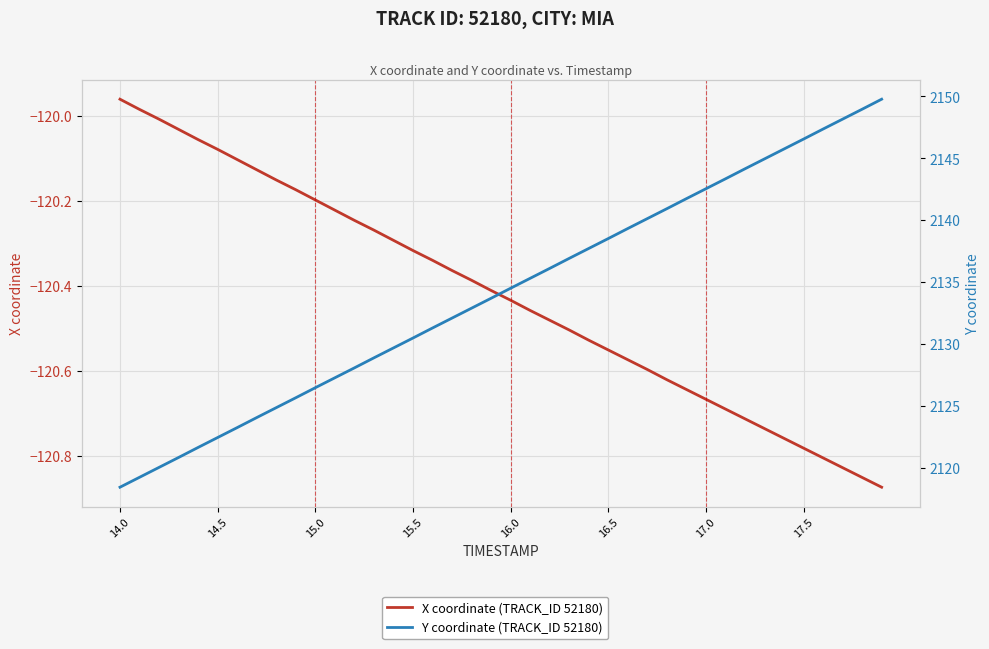

Does the chart display data point markers on the line(s)?

No